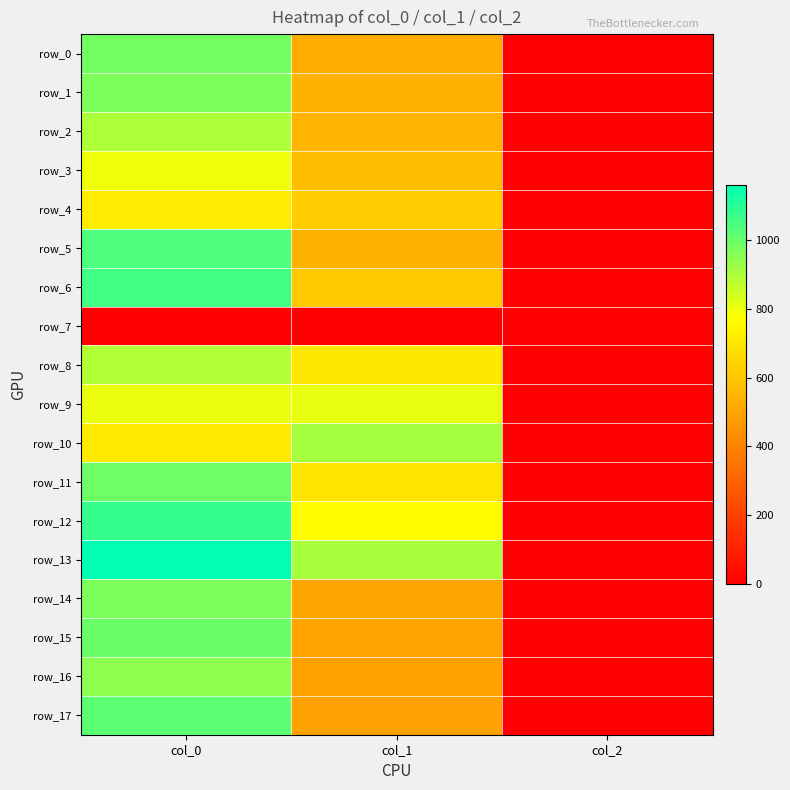

At col_0, list the series in order from smallest to largest.

row_7, row_10, row_4, row_3, row_9, row_8, row_2, row_16, row_1, row_14, row_0, row_11, row_15, row_17, row_5, row_6, row_12, row_13